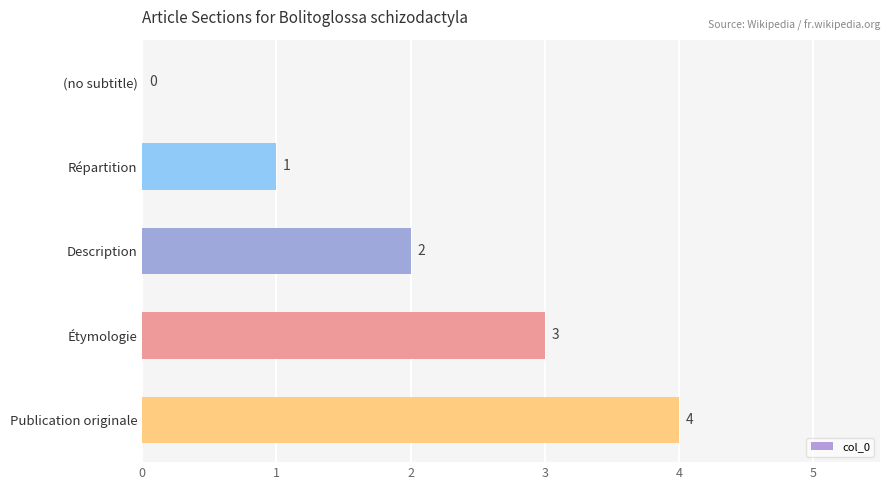

How many categories are shown in the chart?

5